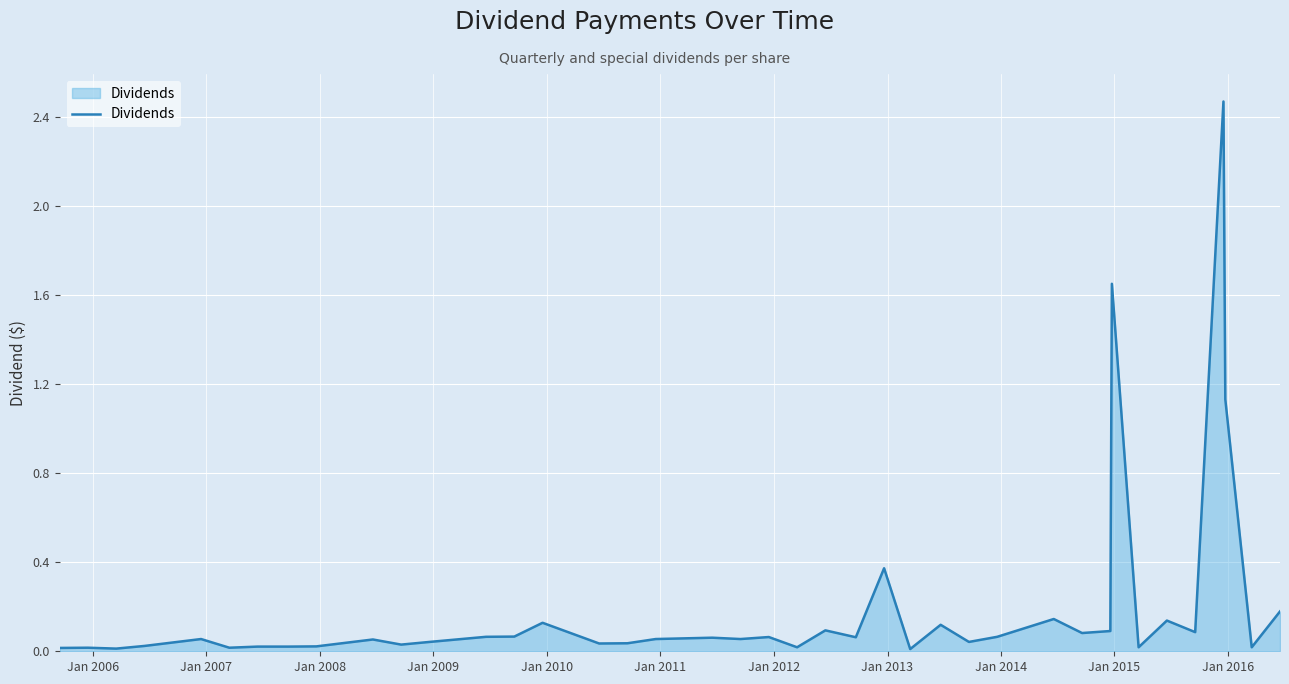

How many lines are shown in the chart?

1